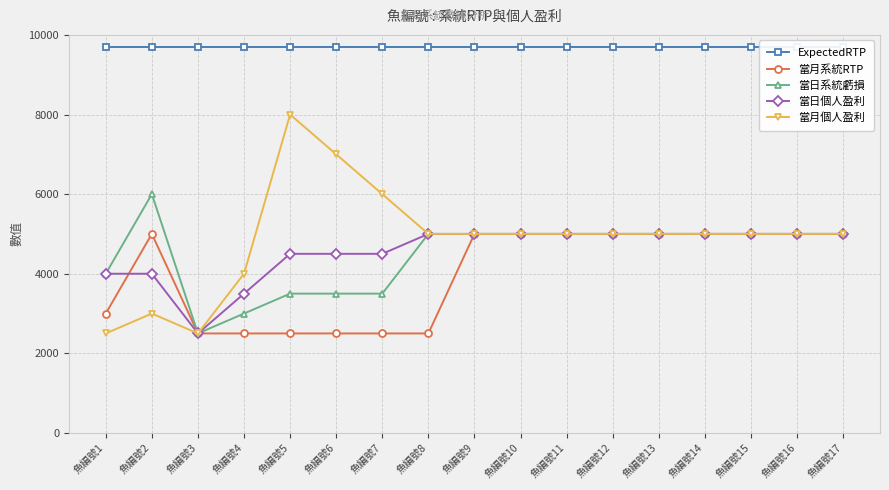

True or false: 當日系統虧損 has a value of 6930 at 魚編號13.

False